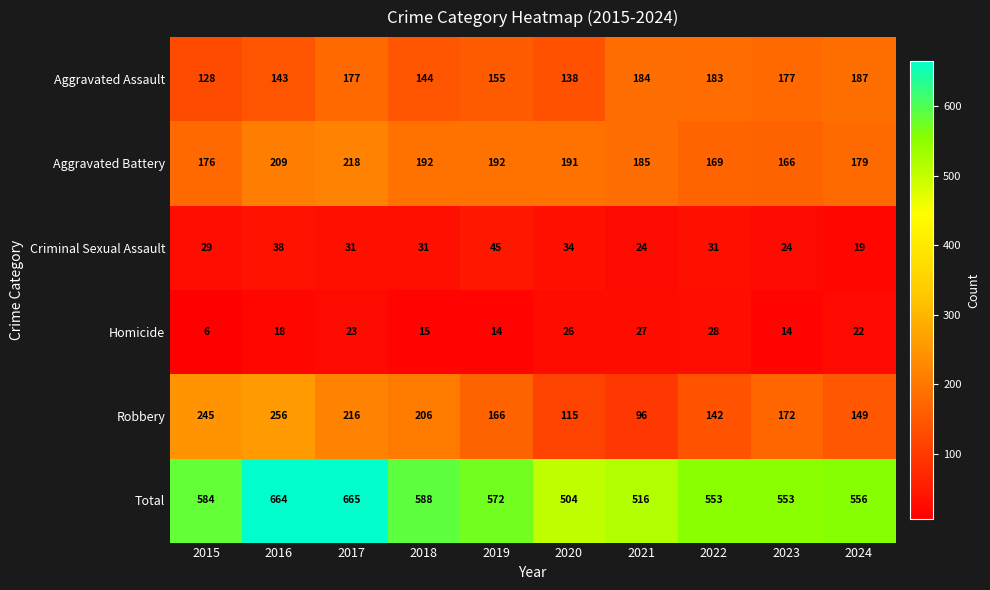

What is the total value across all series at 2015?

1168